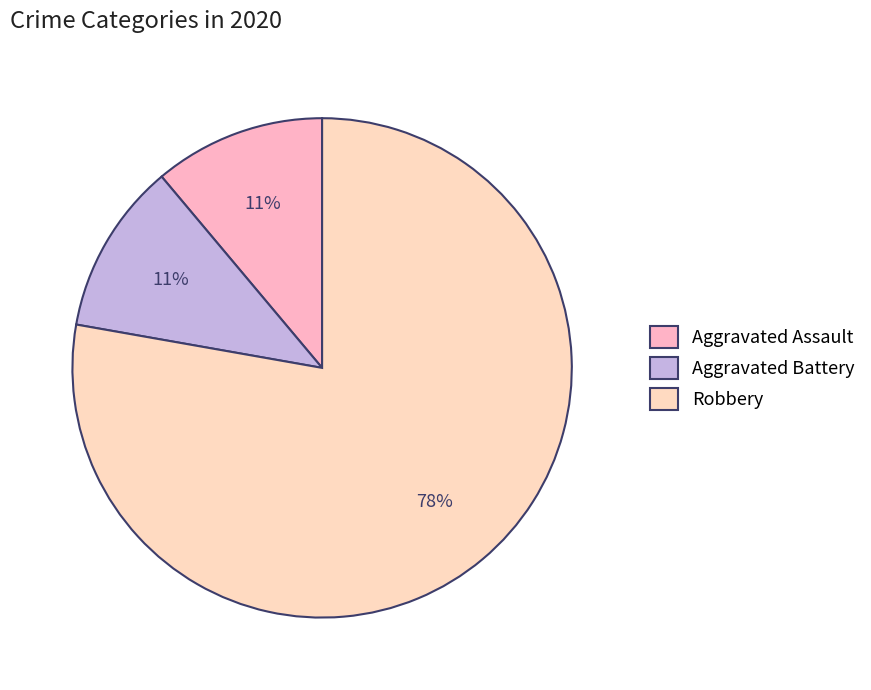

How many segments does this pie chart have?

3